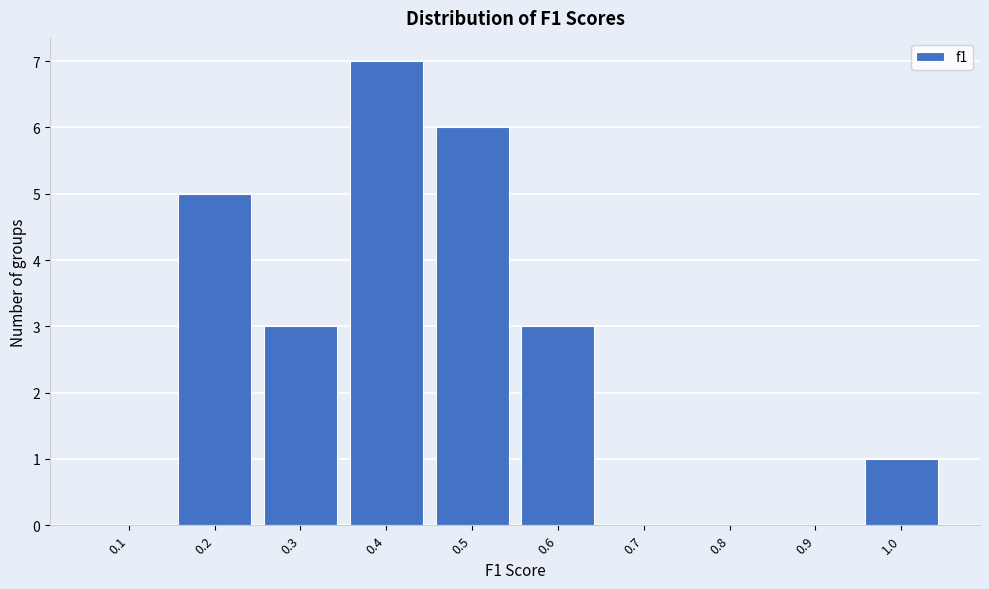

Reading left to right, transcribe all the data shown in this chart.

0.1=0	0.2=5	0.3=3	0.4=7	0.5=6	0.6=3	0.7=0	0.8=0	0.9=0	1.0=1